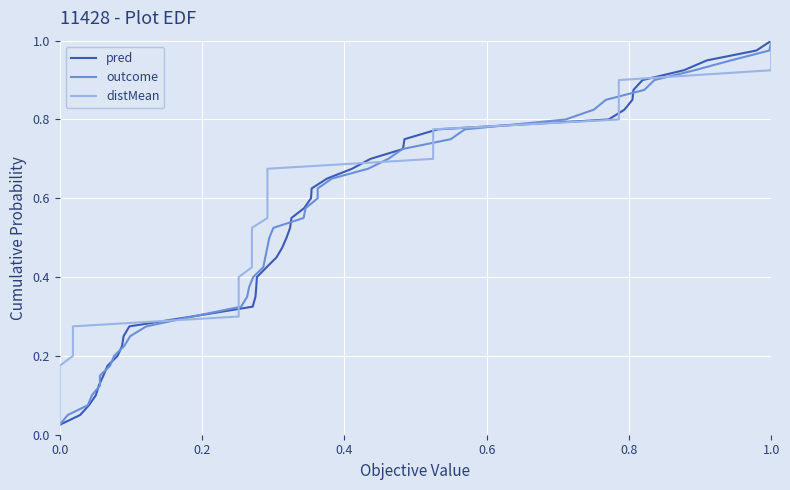

What are all the series names shown in the legend?

pred, outcome, distMean